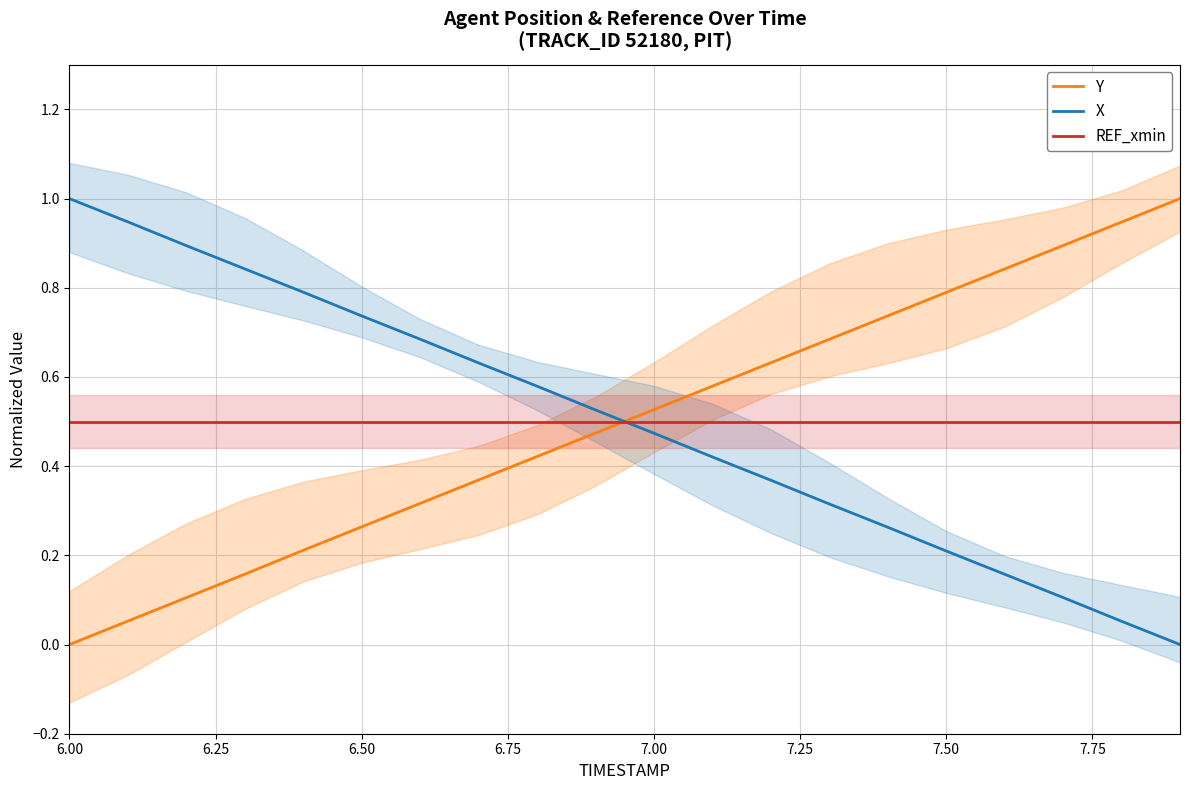

List the series in order of their peak value, highest first.

Y, X, REF_xmin